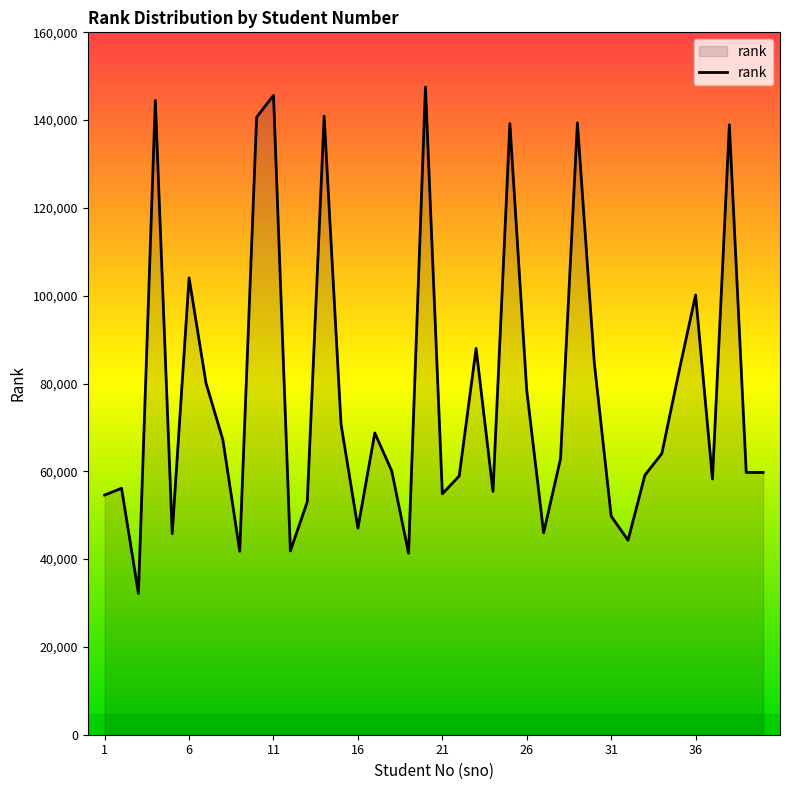

What is the greatest value displayed?

147520